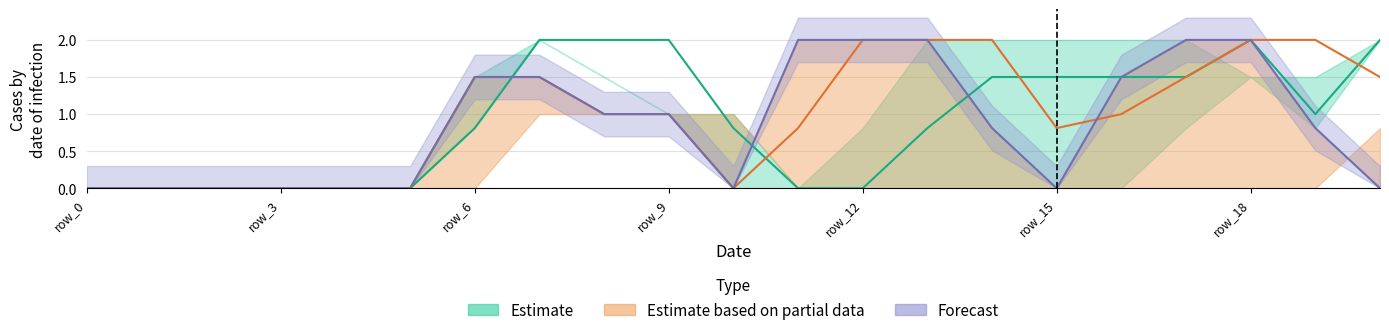

Is this an area chart (filled region under the line)?

No